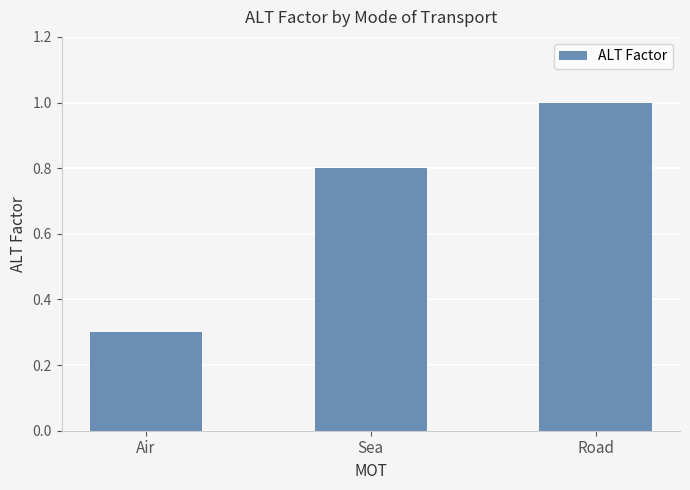

What is the change in value from Air to Road?

+0.7